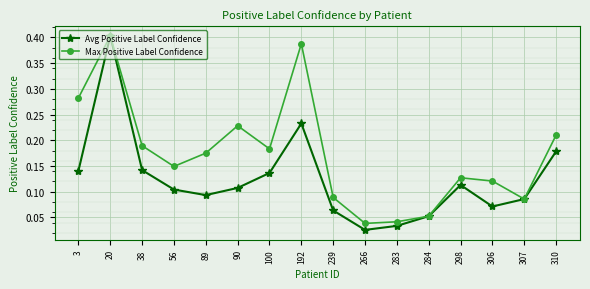

The value of Max Positive Label Confidence at 239 is 0.2. True or false?

False